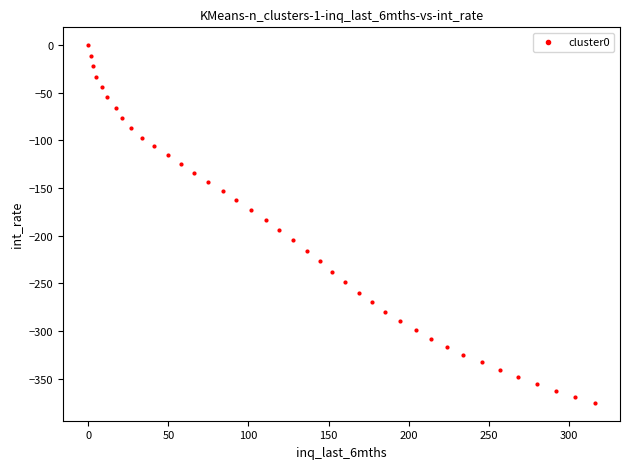

What is the range of Y values (max minus min)?

375.5